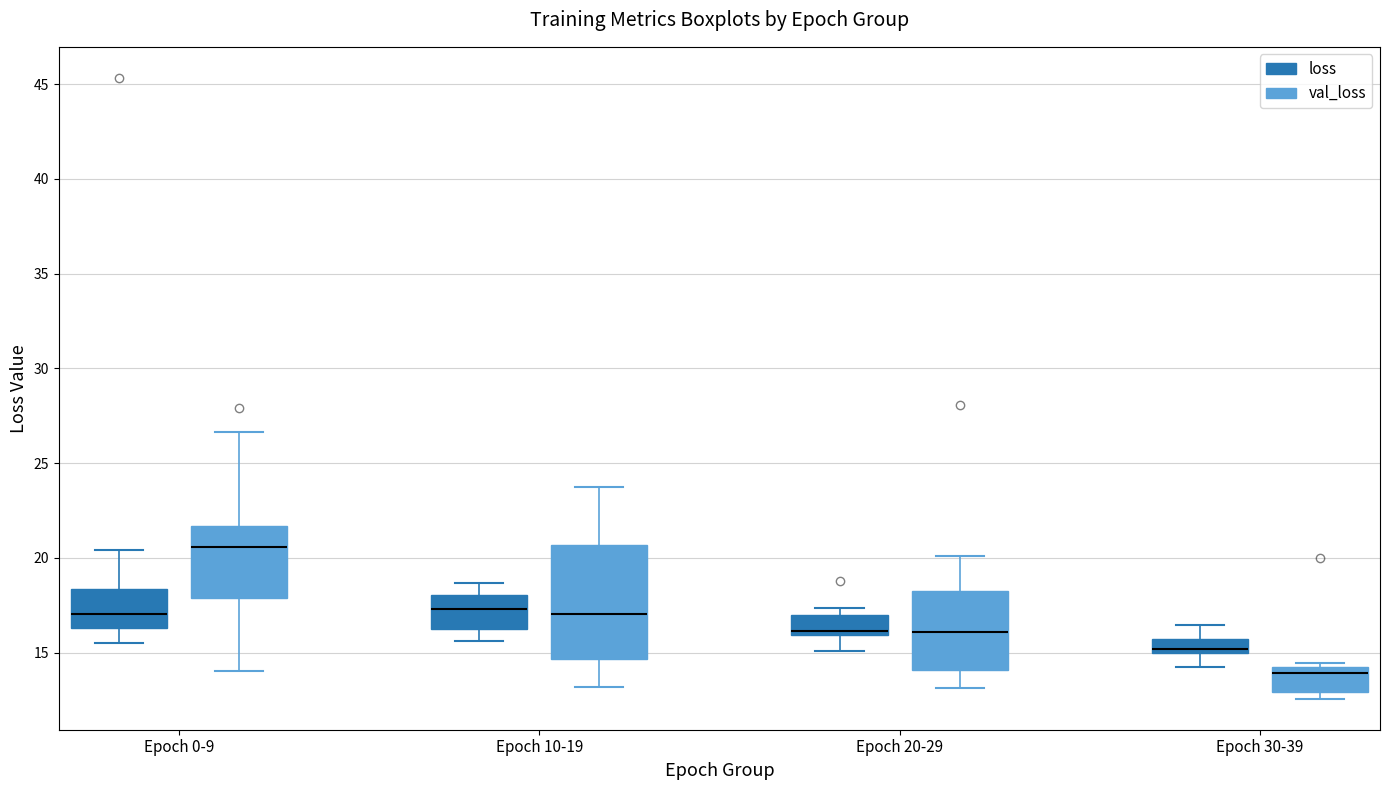

Which box has the lowest median line?

Epoch 30-39 (val_loss)